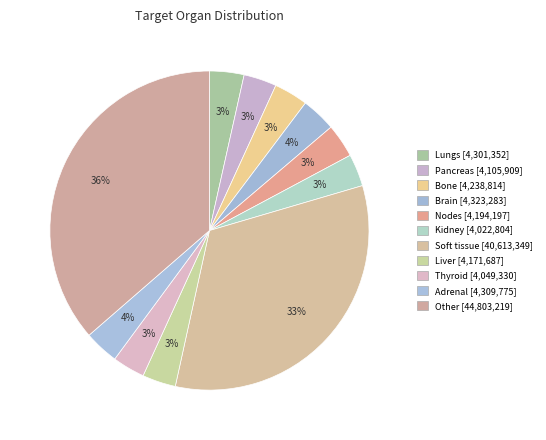

To the nearest percent, what is the difference between the largest and smallest slice percentages?

33%